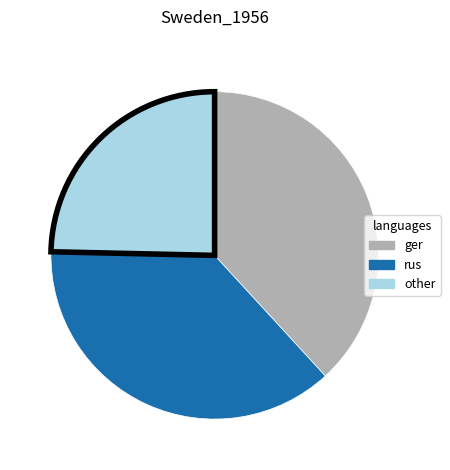

Is there a majority slice in this chart?

No